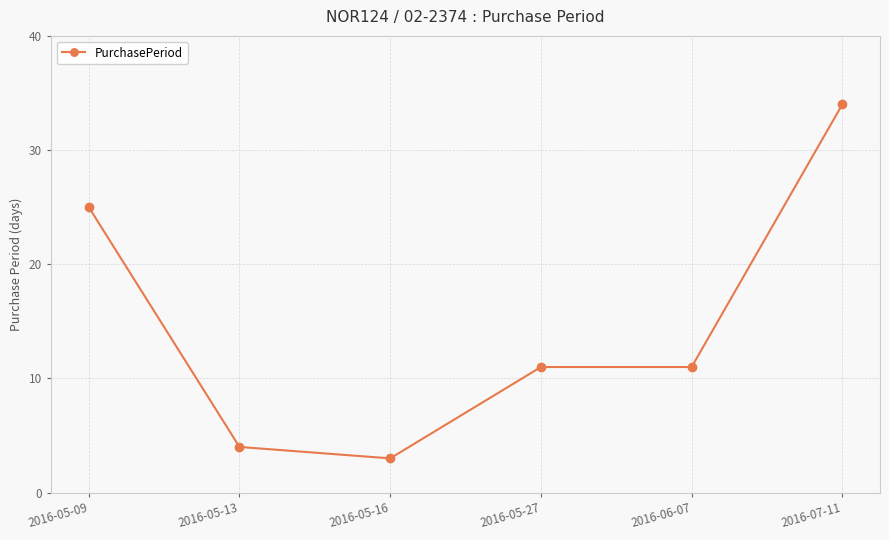

Between 2016-05-09 and 2016-05-16, which is larger?

2016-05-09